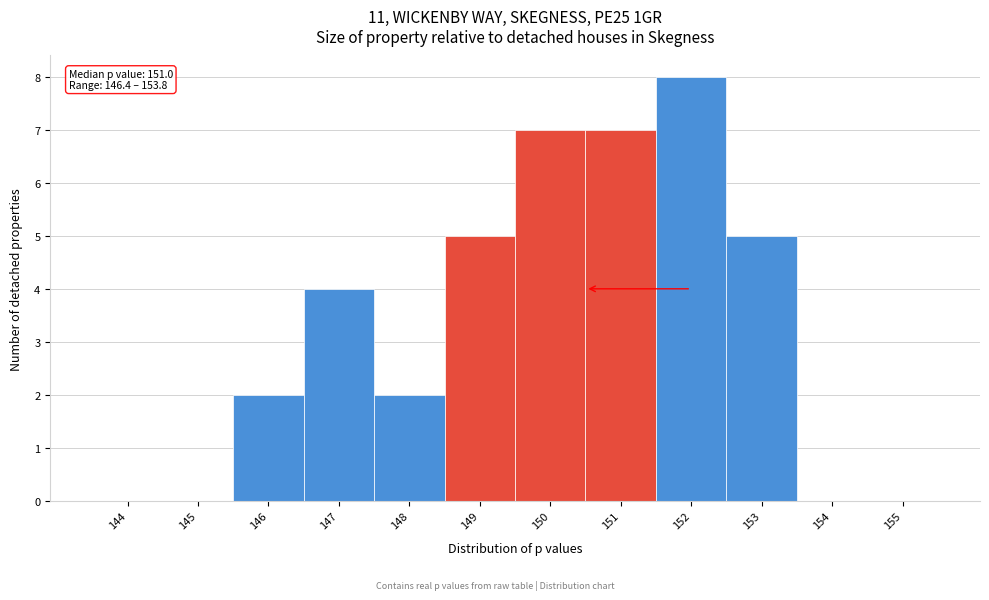

Reading left to right, transcribe all the data shown in this chart.

144=0	145=0	146=2	147=4	148=2	149=5	150=7	151=7	152=8	153=5	154=0	155=0